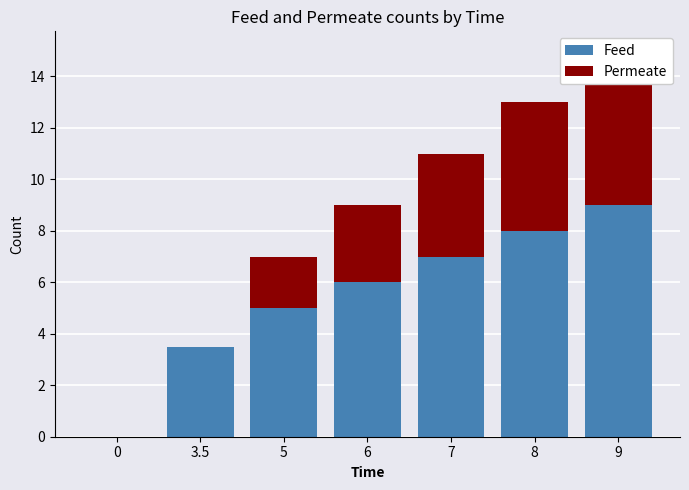

What is the label of the 1st bar from the right?

9